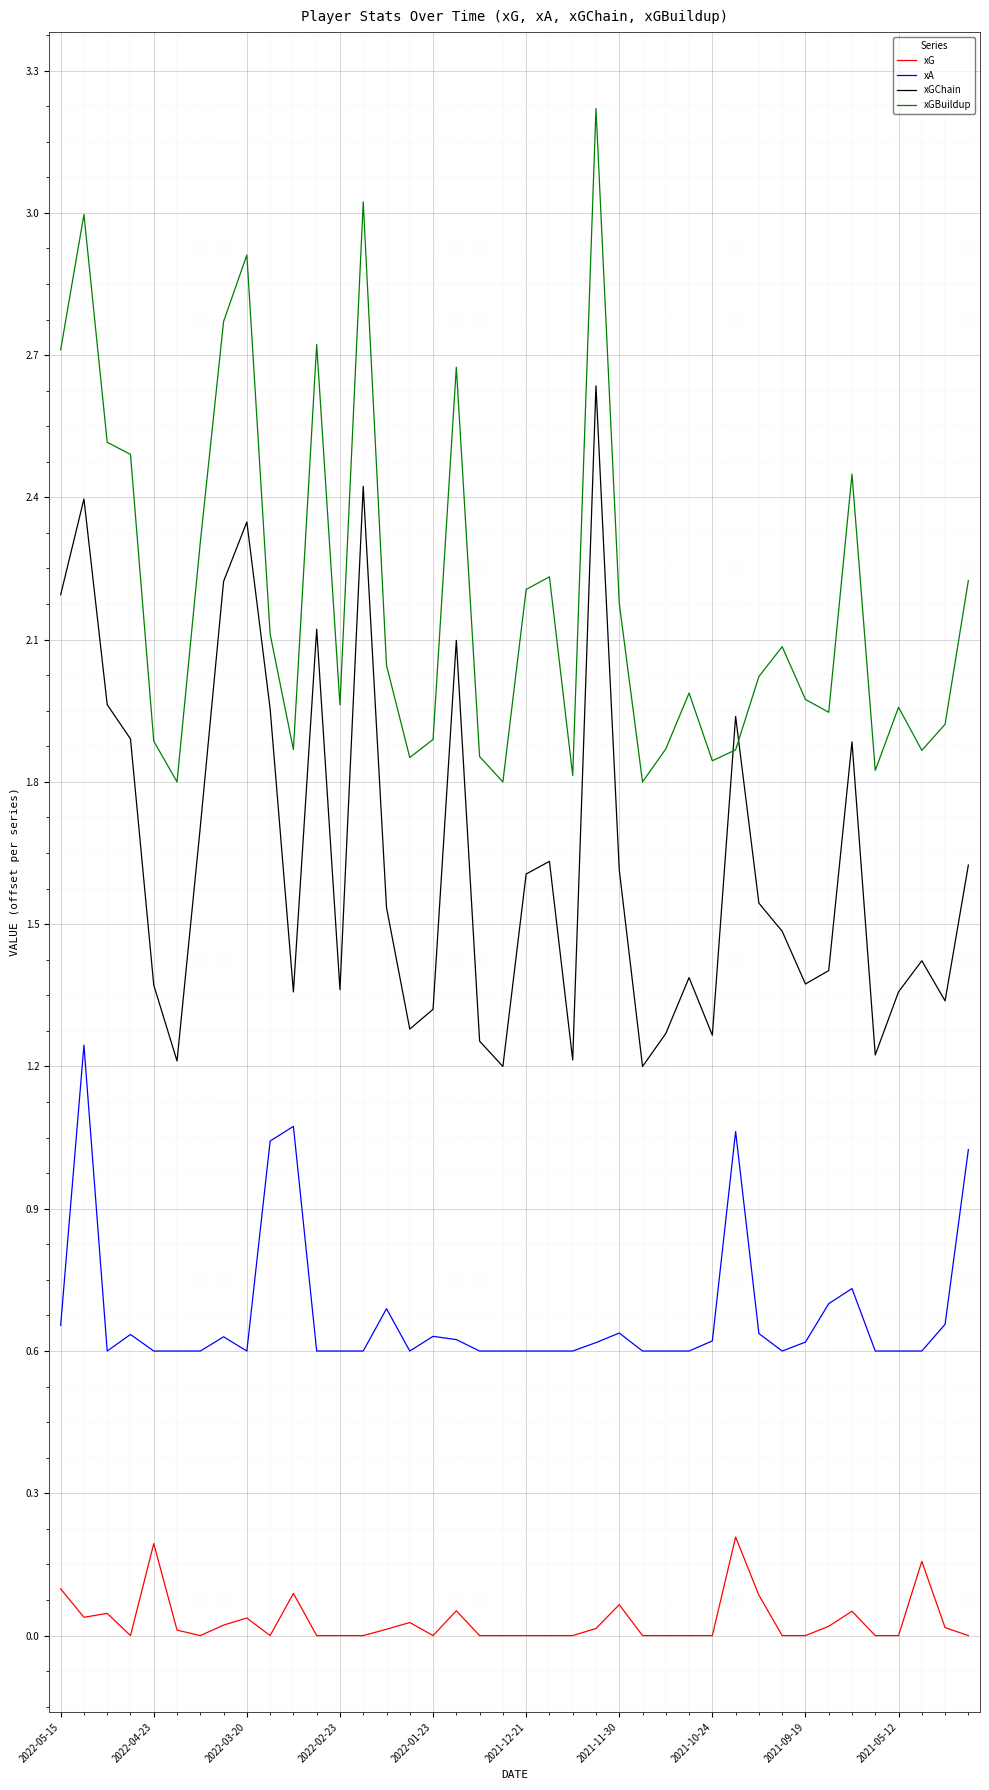

True or false: xA and xG cross at least once.

False